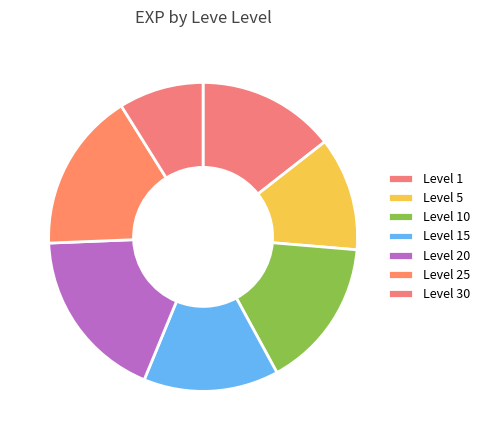

Count the number of slices in the pie.

7